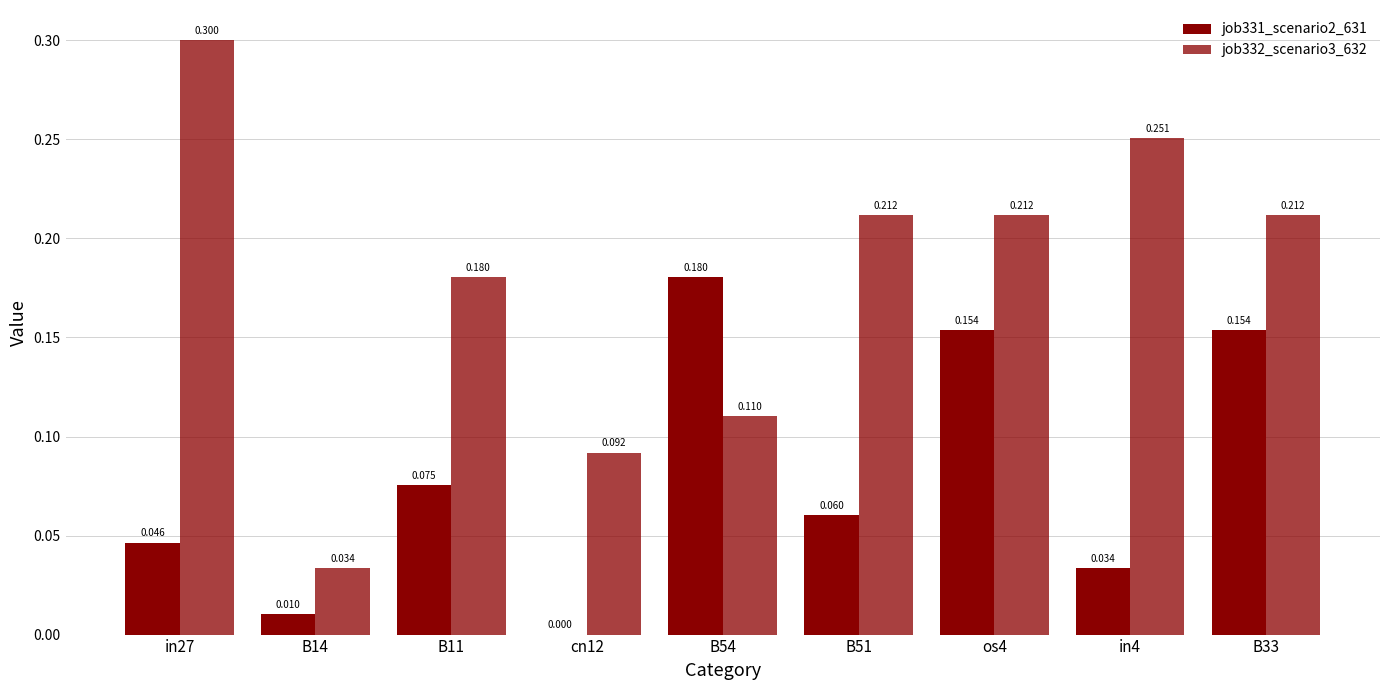

At which label does job331_scenario2_631 reach its minimum?

cn12